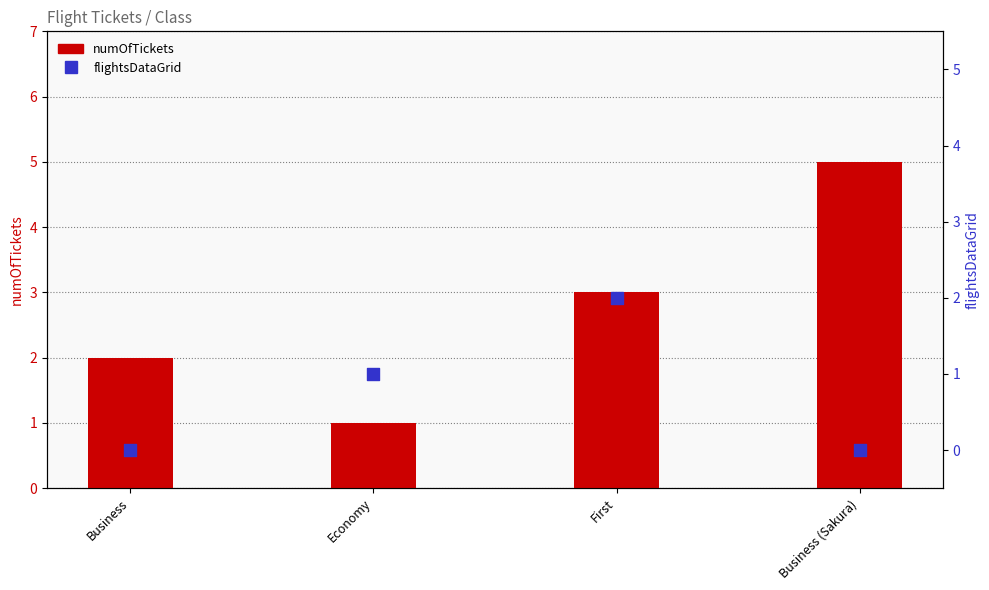

At which category is the sum across all series the highest?

First